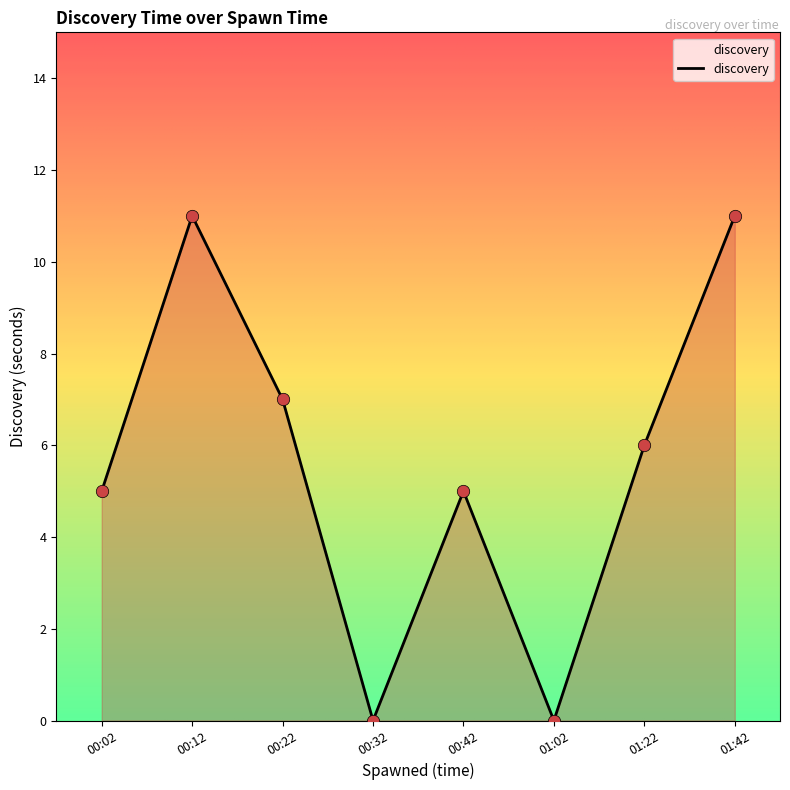

Between 00:12 and 00:42, which is larger?

00:12